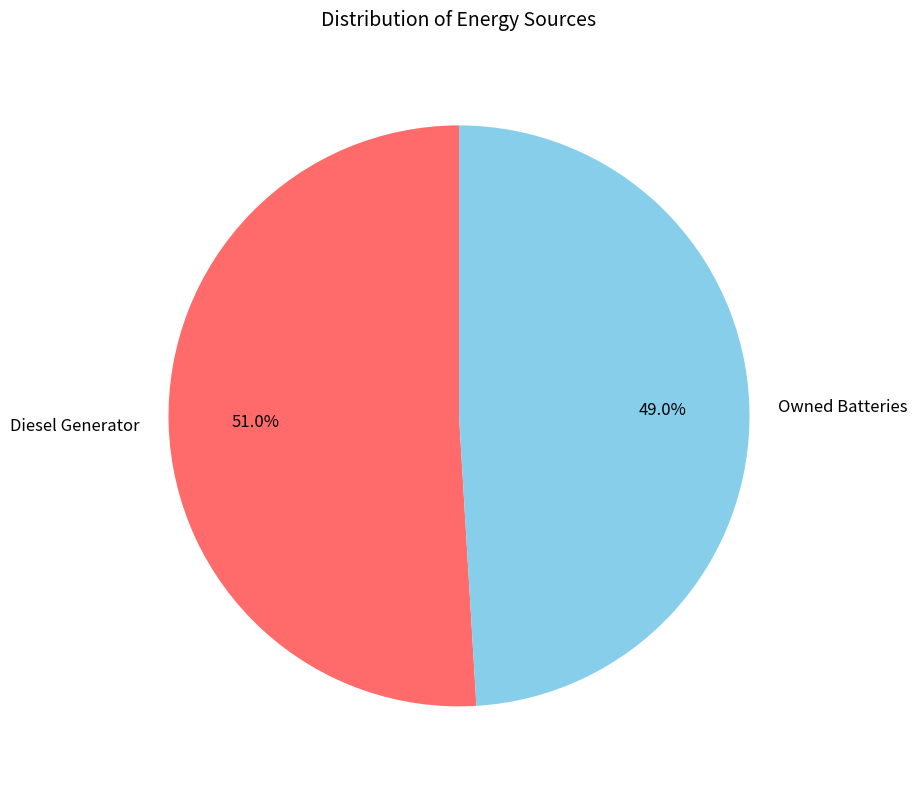

What is the largest slice in the pie chart?

Diesel Generator